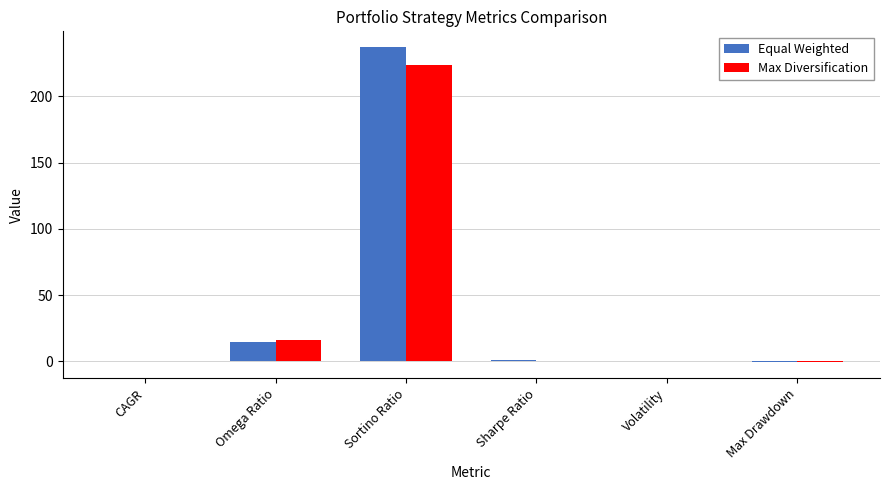

At which label does Equal Weighted reach its peak?

Sortino Ratio